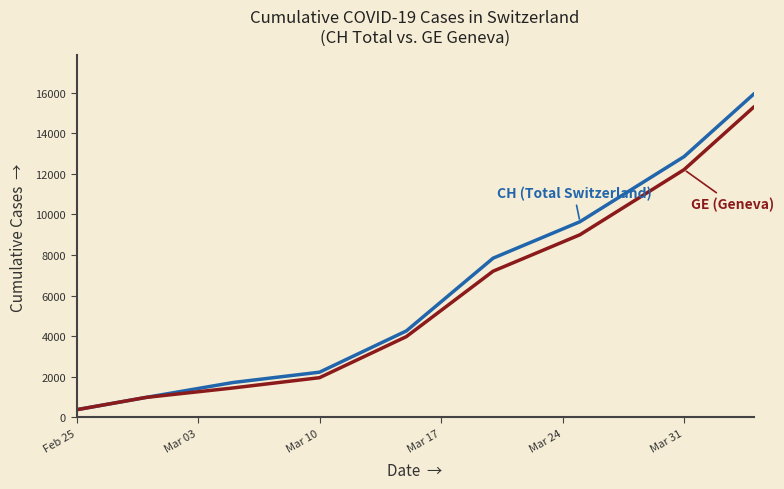

What is the minimum value shown in the chart?

375